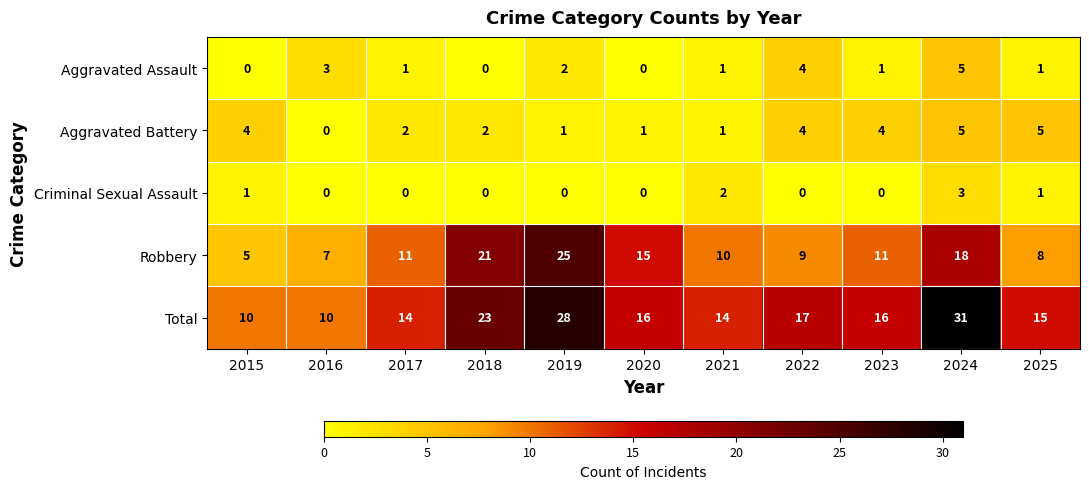

Which series has the largest range (max minus min)?

Total